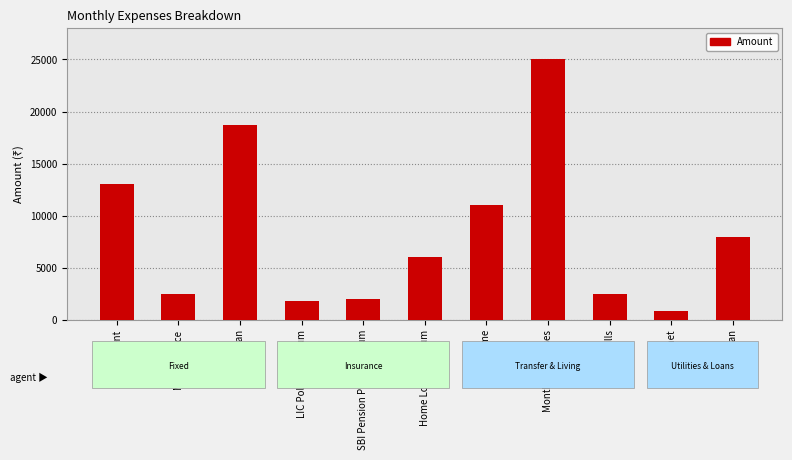

Reading left to right, what are all the values shown in this chart?

13000	2500	18700	1800	2000	6054	11000	25000	2500	900	8000